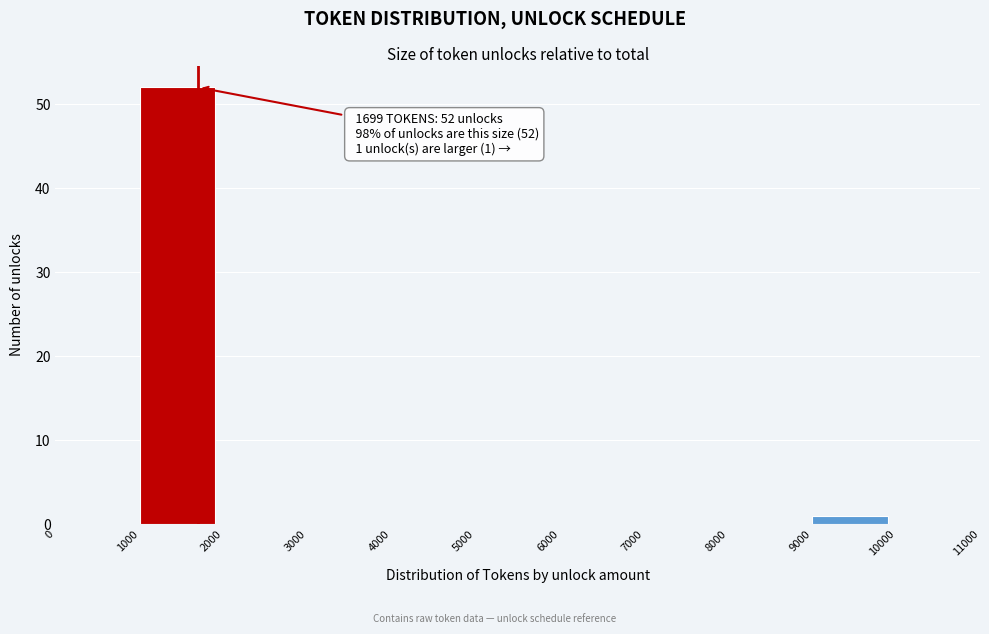

Over which range of the x-axis is the bar tallest?

1000 to 2000